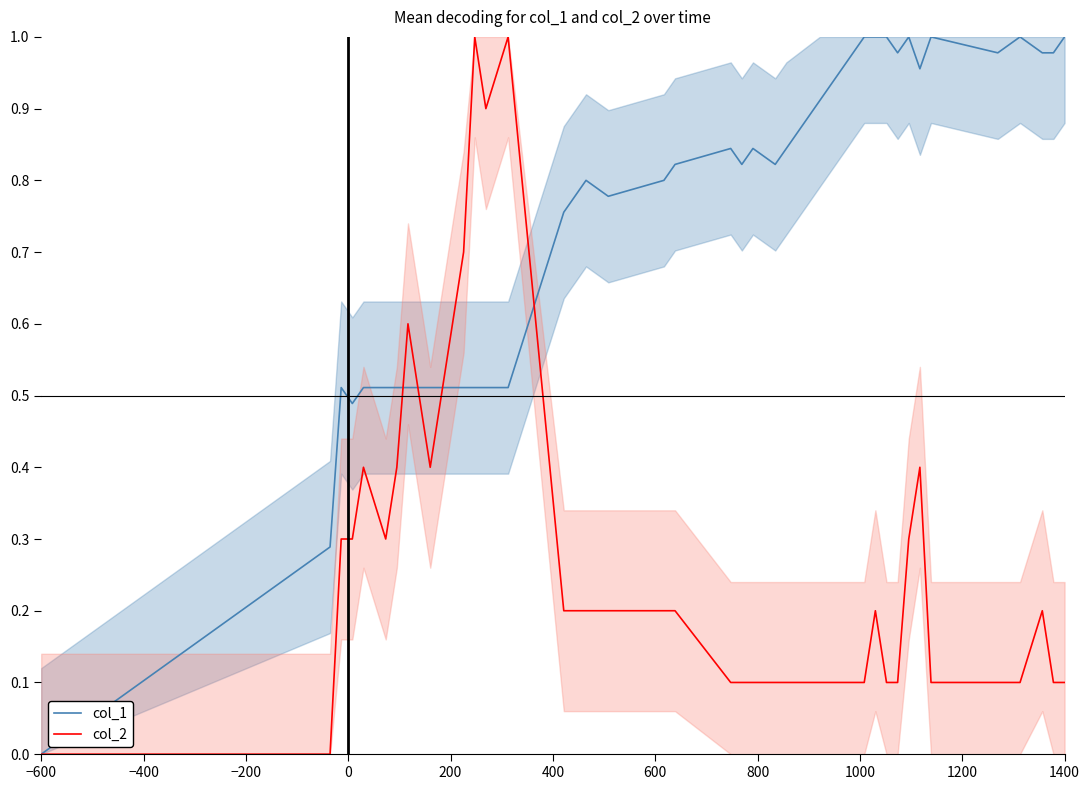

Does the chart display data point markers on the line(s)?

No